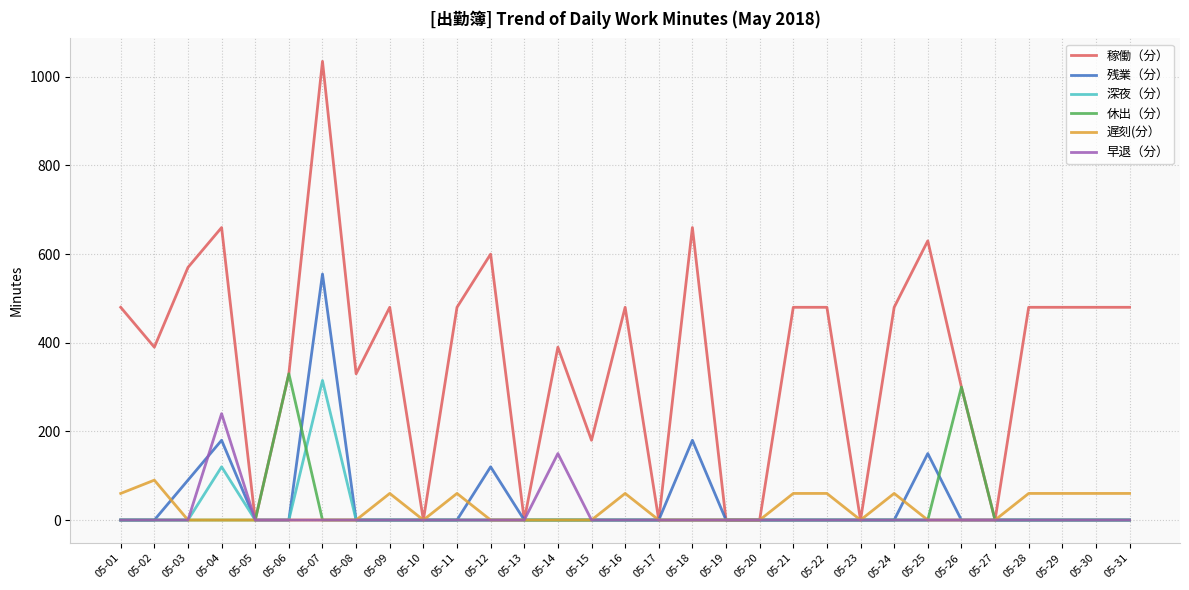

At which label is 休出（分） closest to 165?

05-26